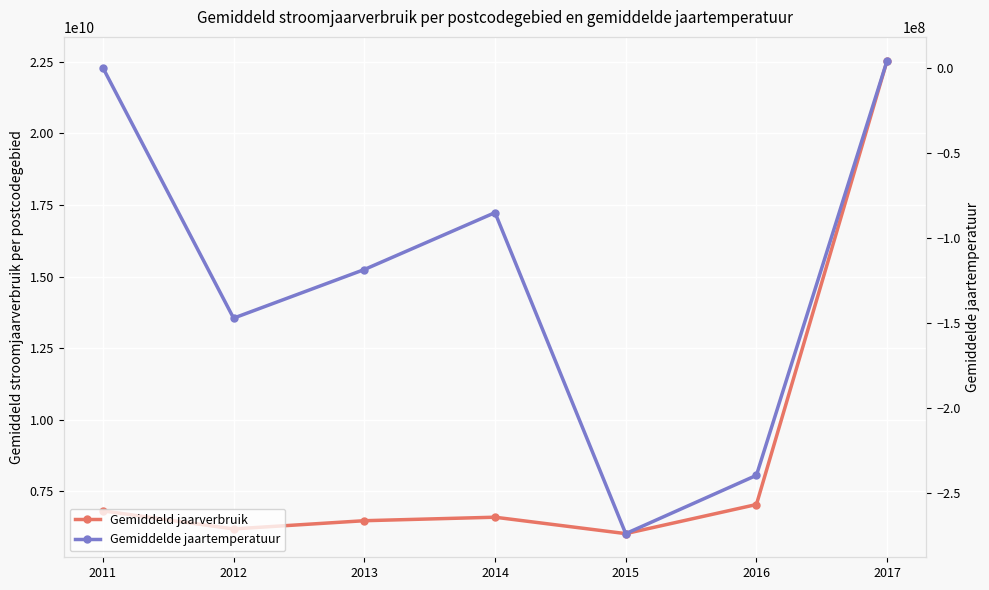

Which series changed the most between 2011 and 2017?

Gemiddeld jaarverbruik